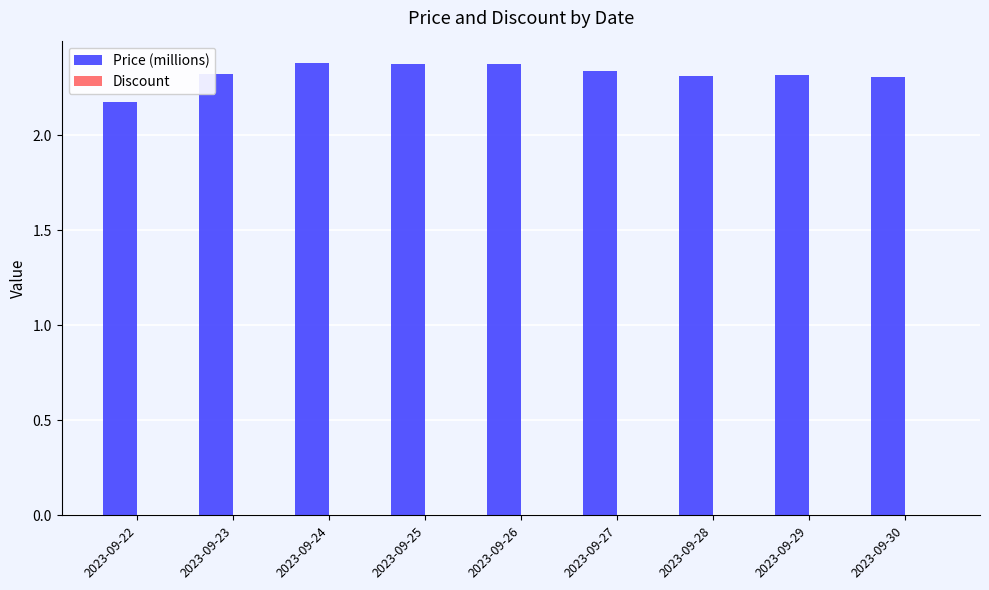

What is the maximum value shown in the chart?

2.4